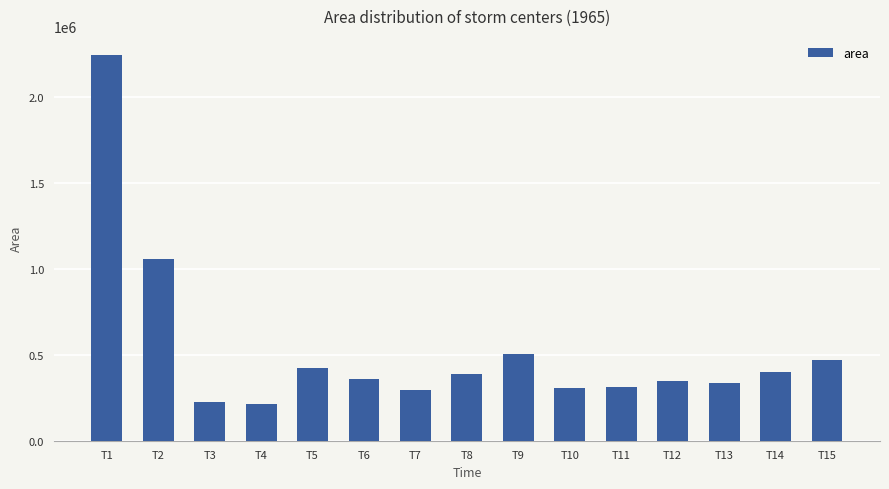

How many values are below 356250?

7